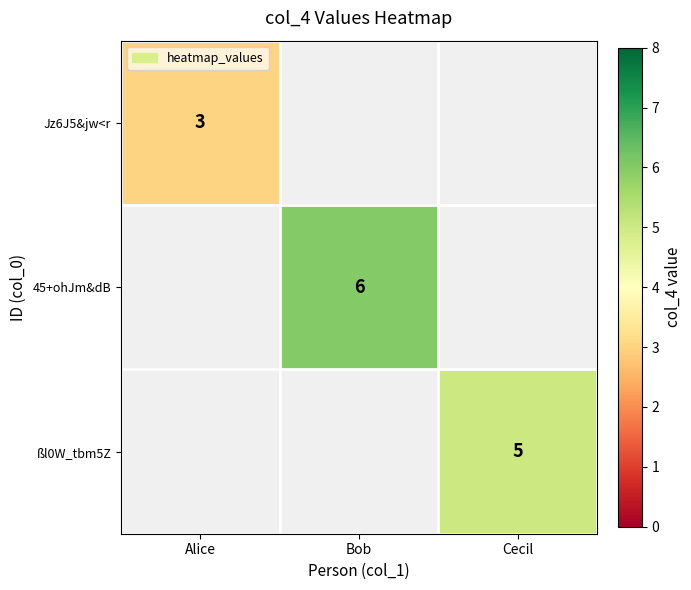

Between Cecil and Bob, which is larger?

Bob